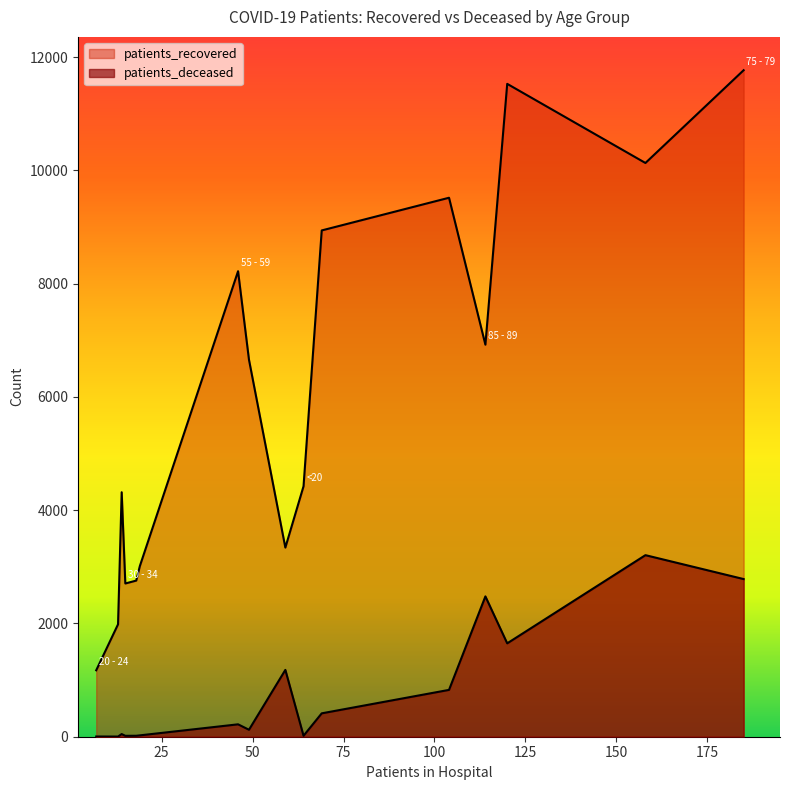

List the labels in order of patients_deceased value, smallest first.

25 - 29, 20 - 24, 30 - 34, <20, 35 - 39, 40 - 44, 45 - 49, 50 - 54, 55 - 59, 60 - 64, 65 - 69, >90, 70 - 74, 85 - 89, 75 - 79, 80 - 84